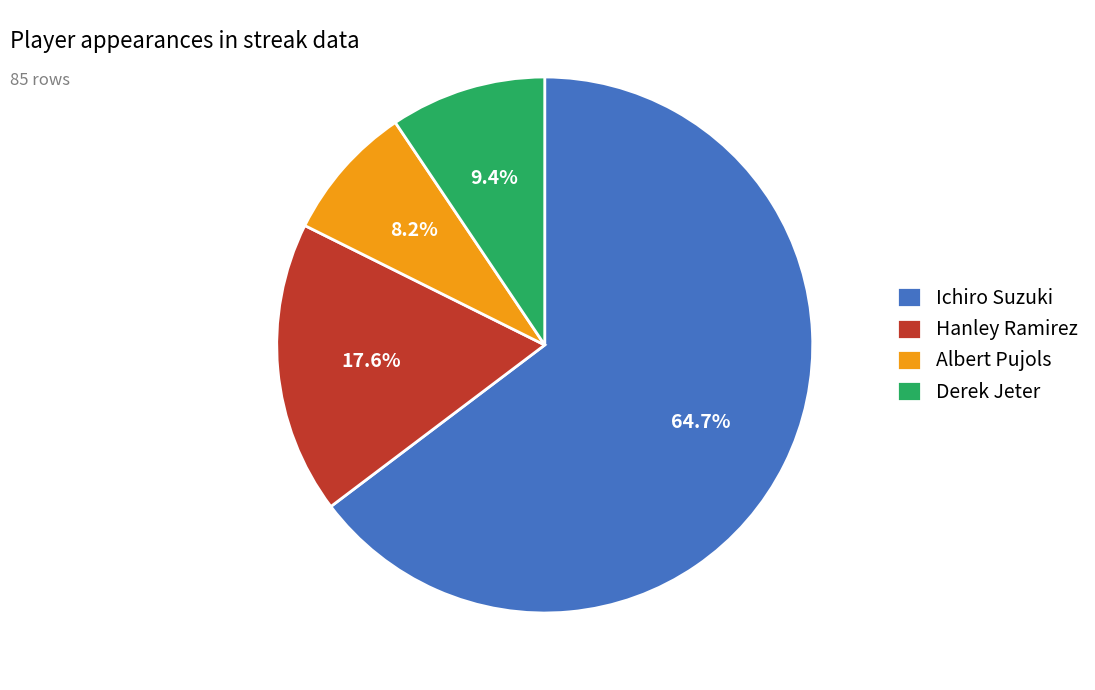

What is the majority slice?

Ichiro Suzuki